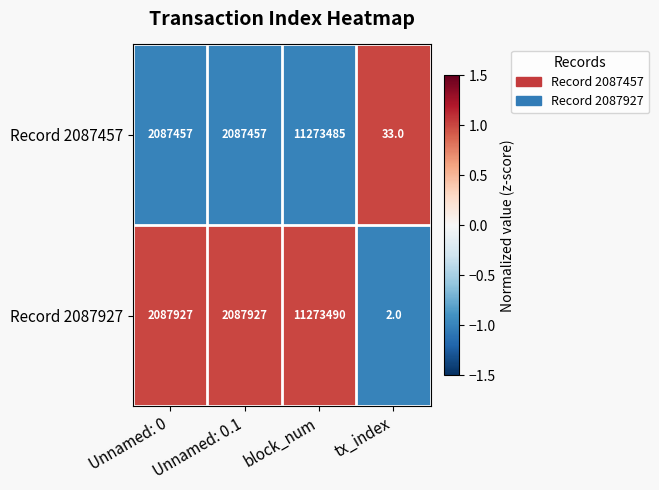

Which series has the widest spread of values?

Record 2087927